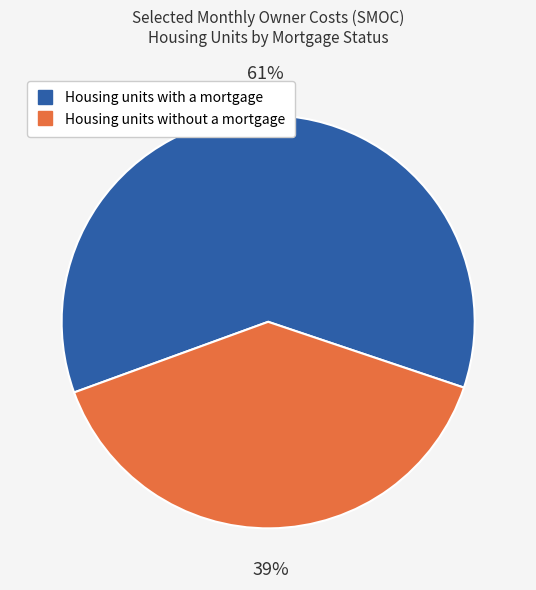

To the nearest percent, what is the combined percentage of Housing units with a mortgage and Housing units without a mortgage?

100%